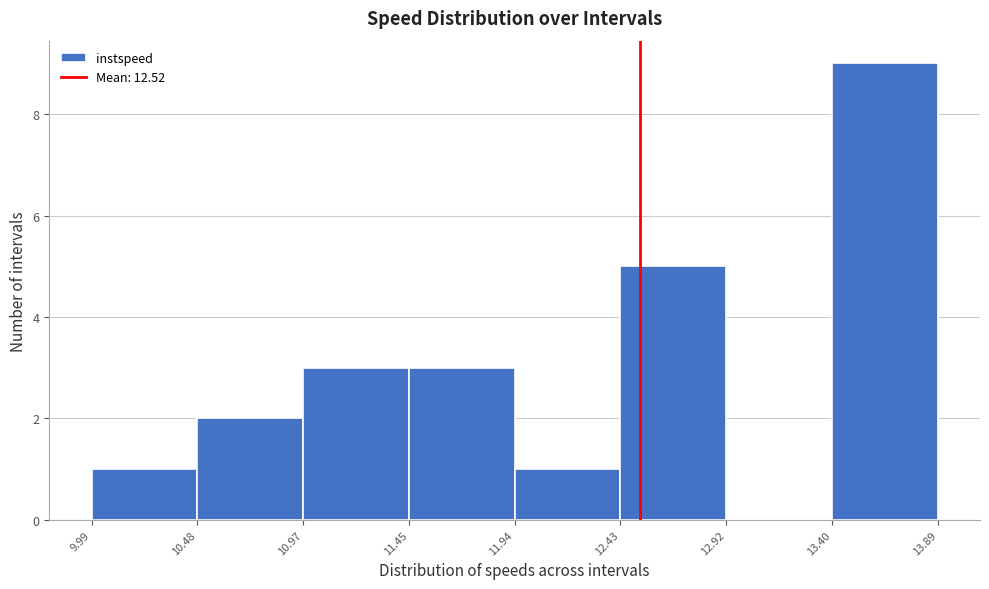

How tall is the bar that spans 11.94 to 12.43 on the x-axis? The values are not printed on the chart, so give them approximately, as read against the axis.

1